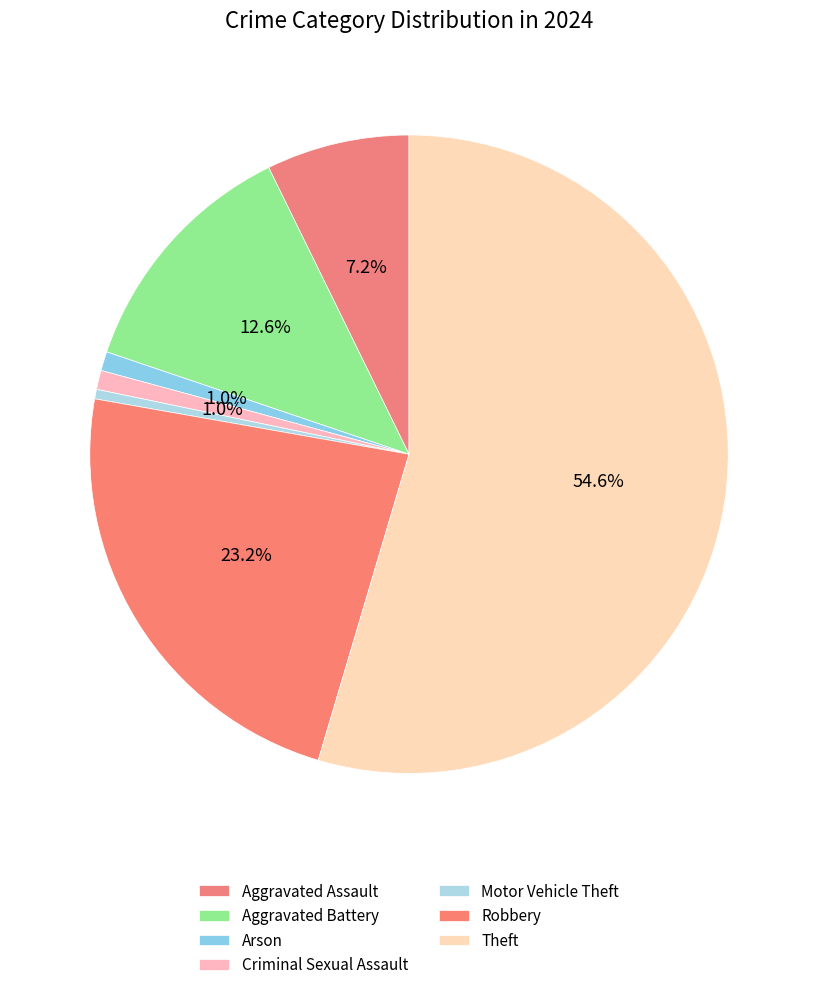

Count the number of slices in the pie.

7